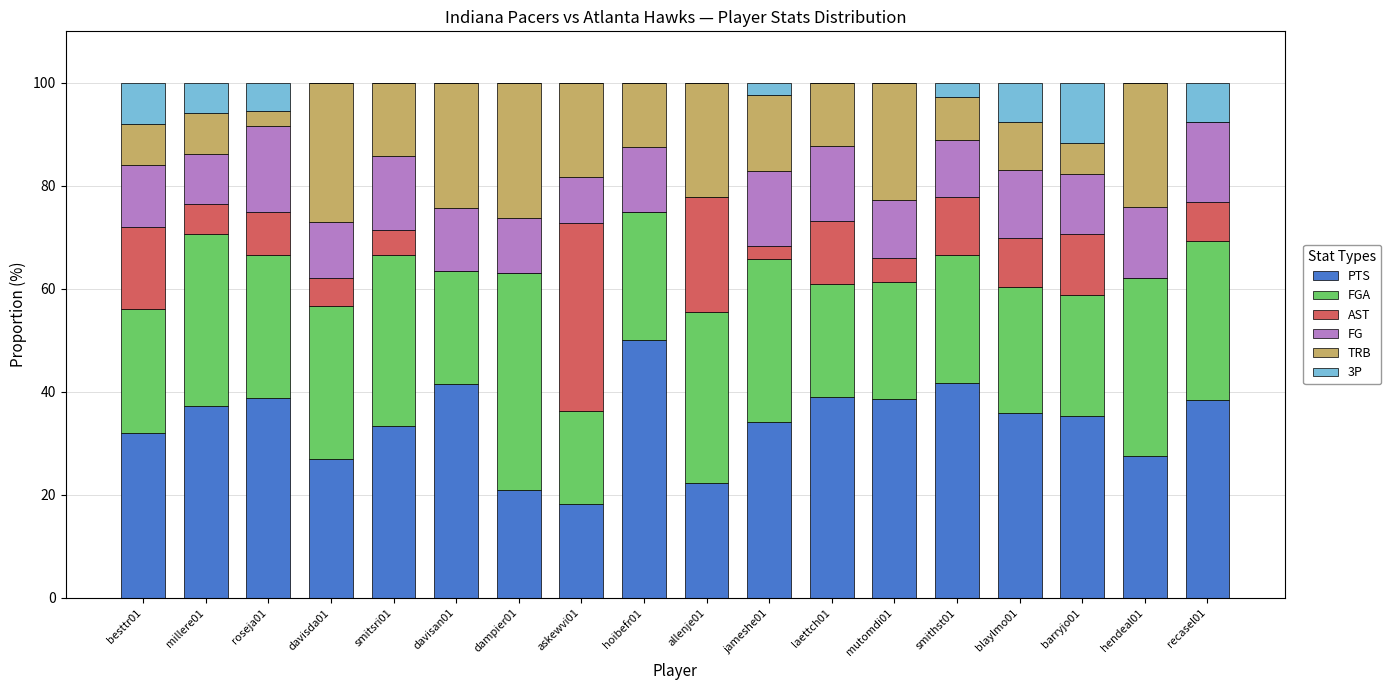

What is the total value across all series at recasel01?

100.0